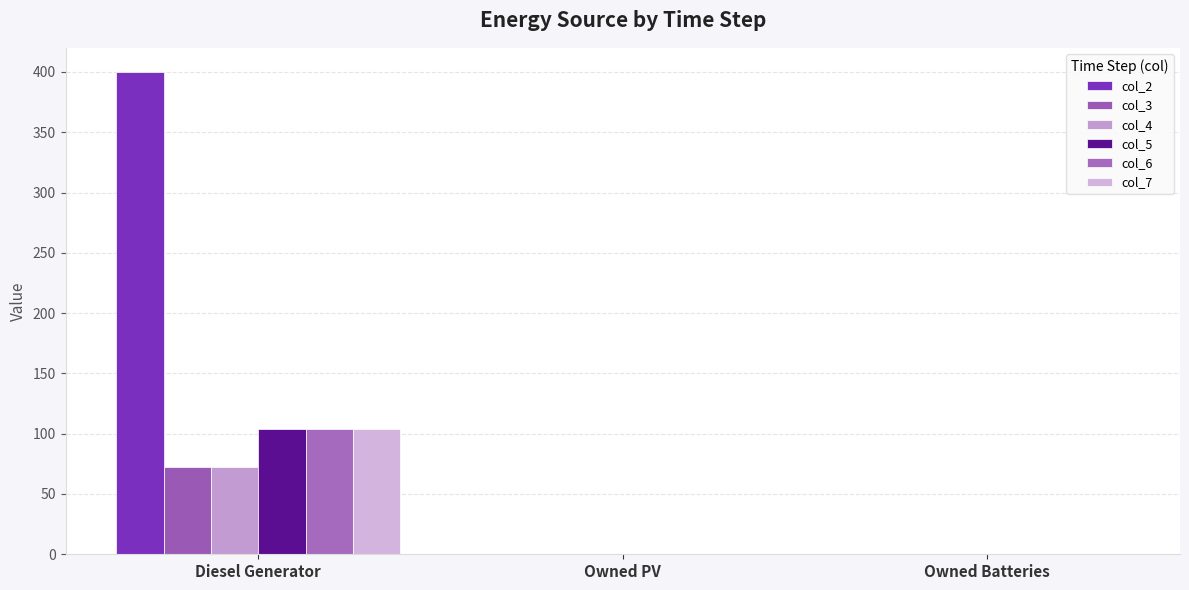

The value of col_4 at Diesel Generator is 119. True or false?

False